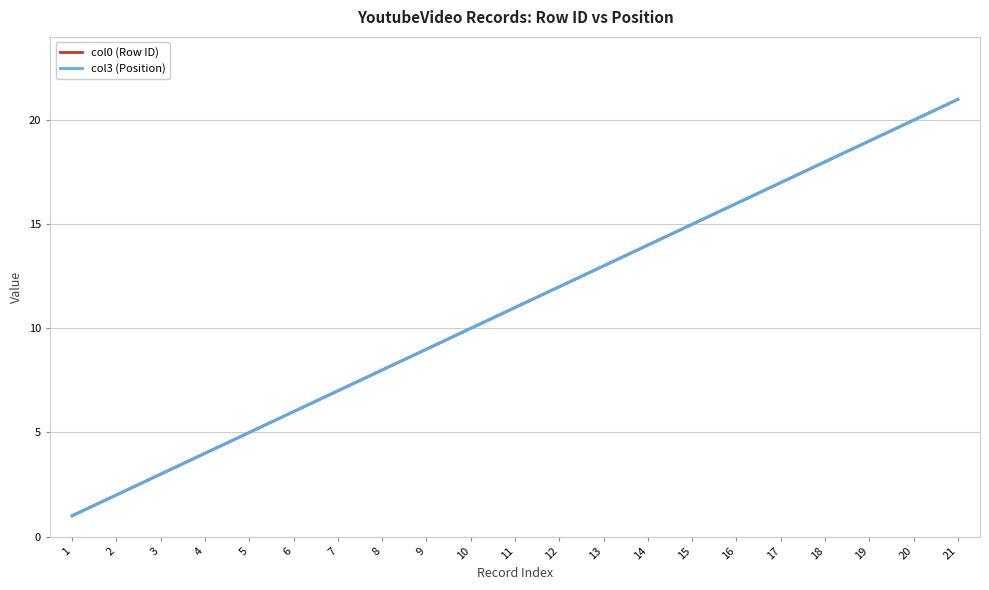

Is this an area chart (filled region under the line)?

No